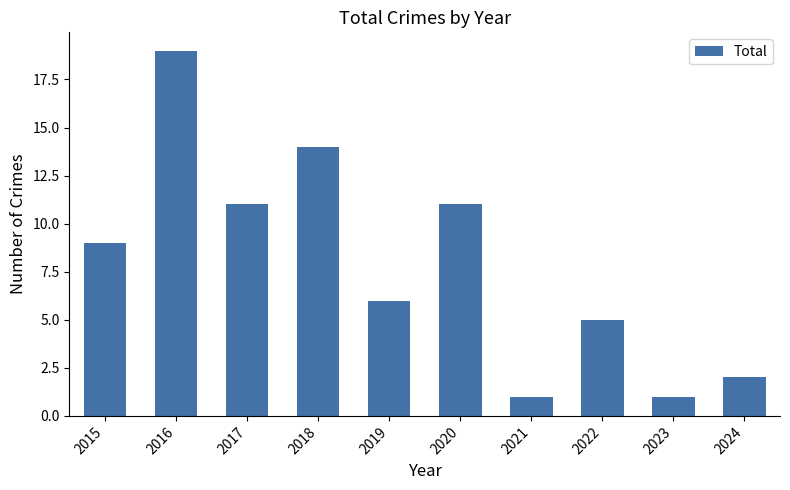

What is the approximate value at 2019, to the nearest 5?

5